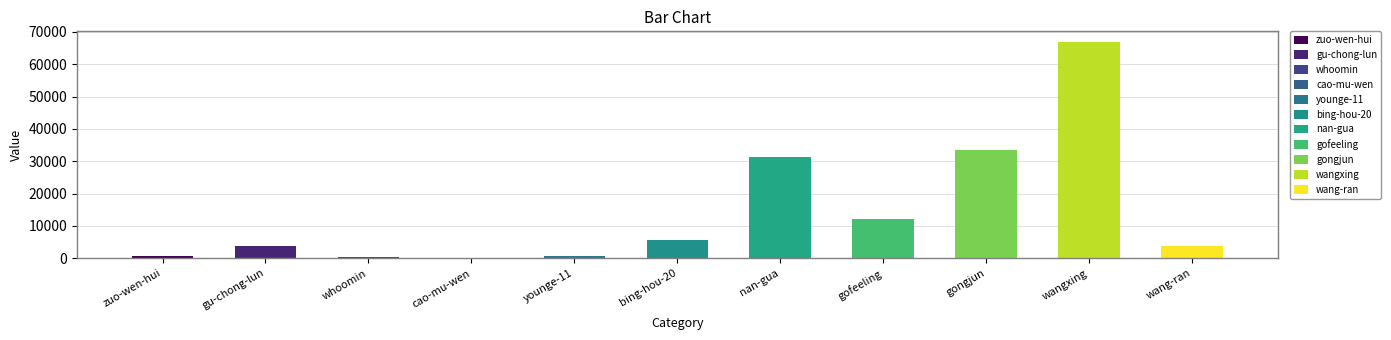

Does the chart contain stacked bars?

No